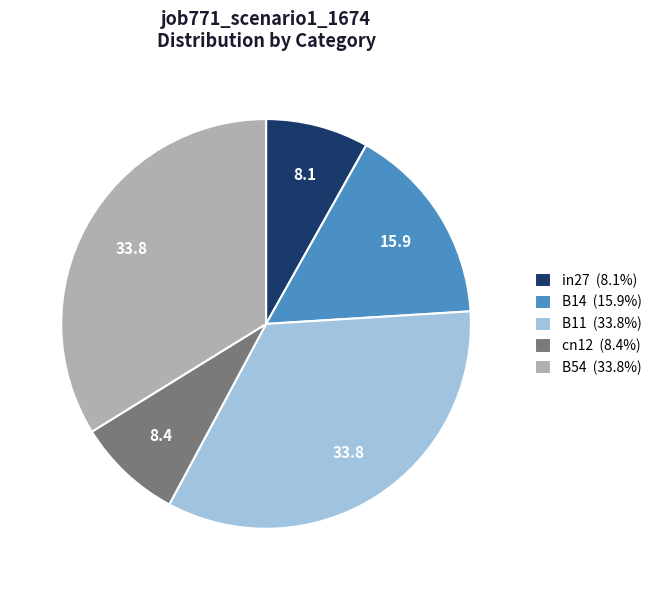

Combined, do B14 (15.9%) and in27 (8.1%) account for over 50%?

No